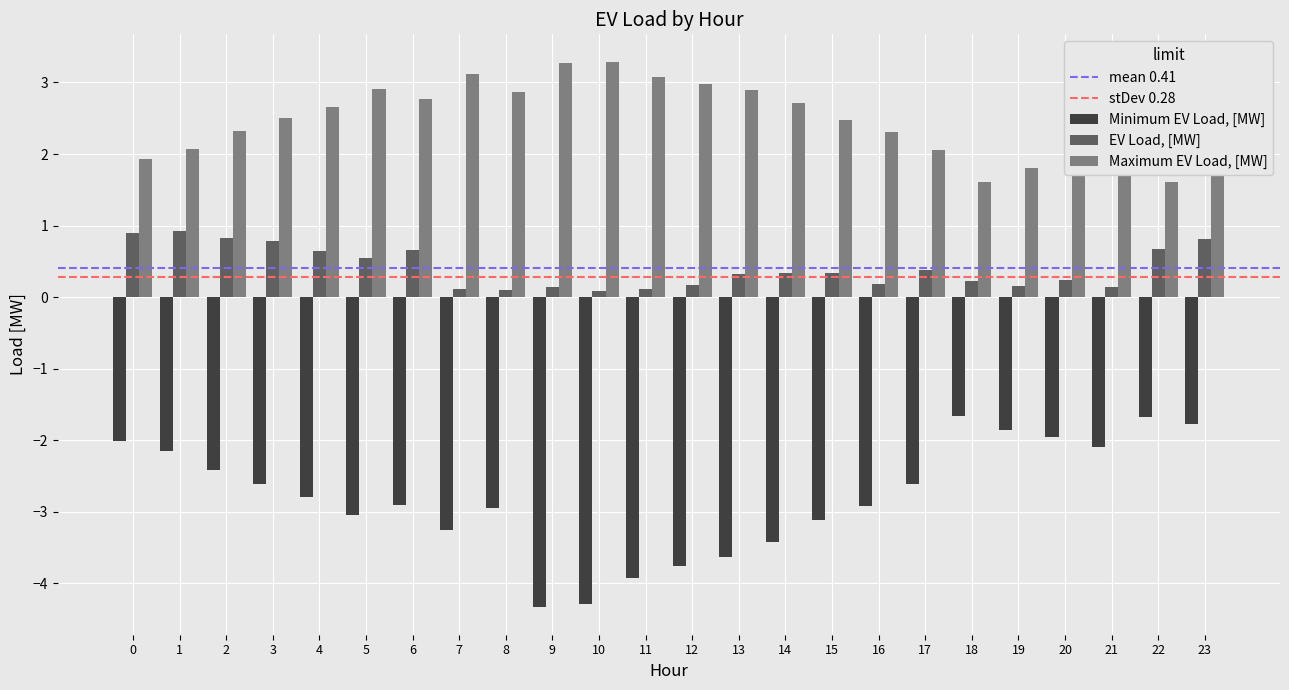

What is the minimum value for Maximum EV Load, [MW]?

1.6